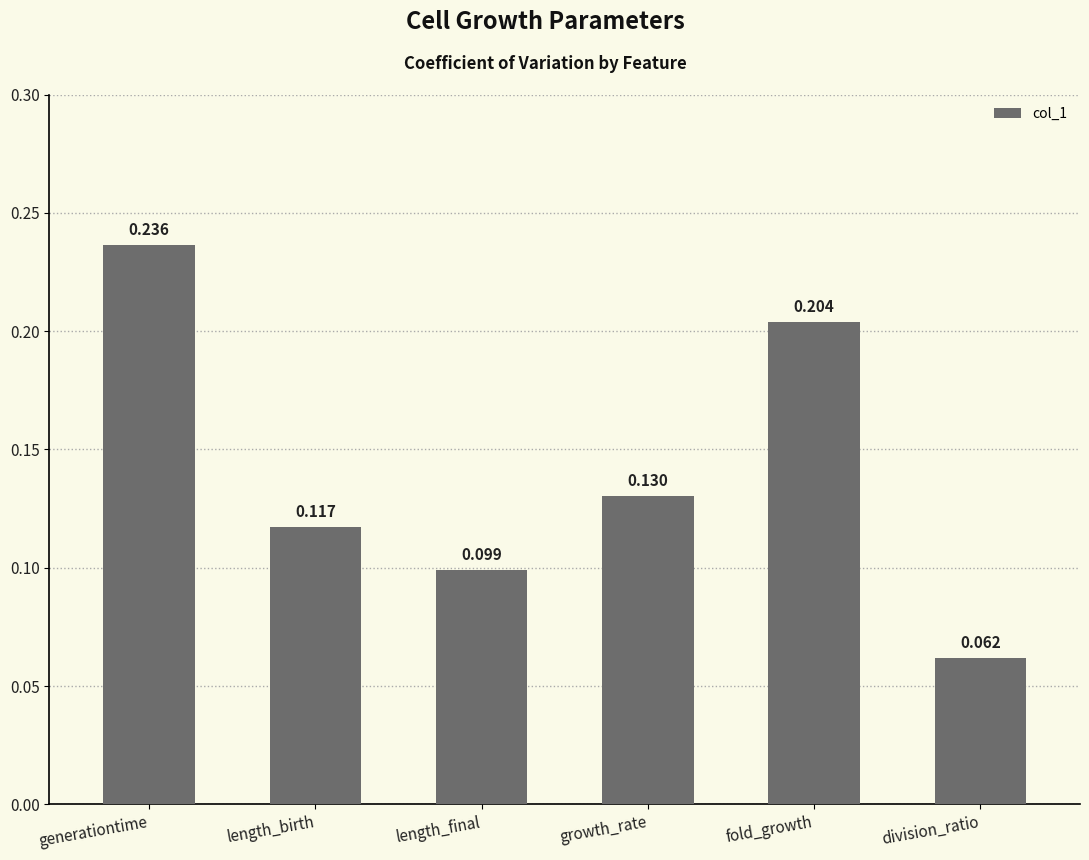

What is the label of the 4th bar from the right?

length_final